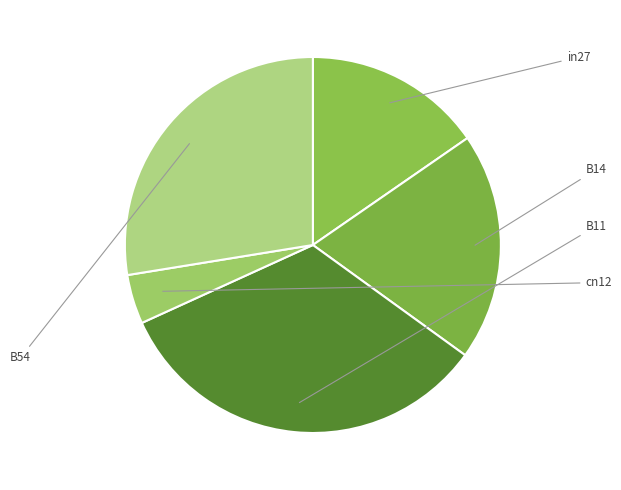

Is there a majority slice in this chart?

No